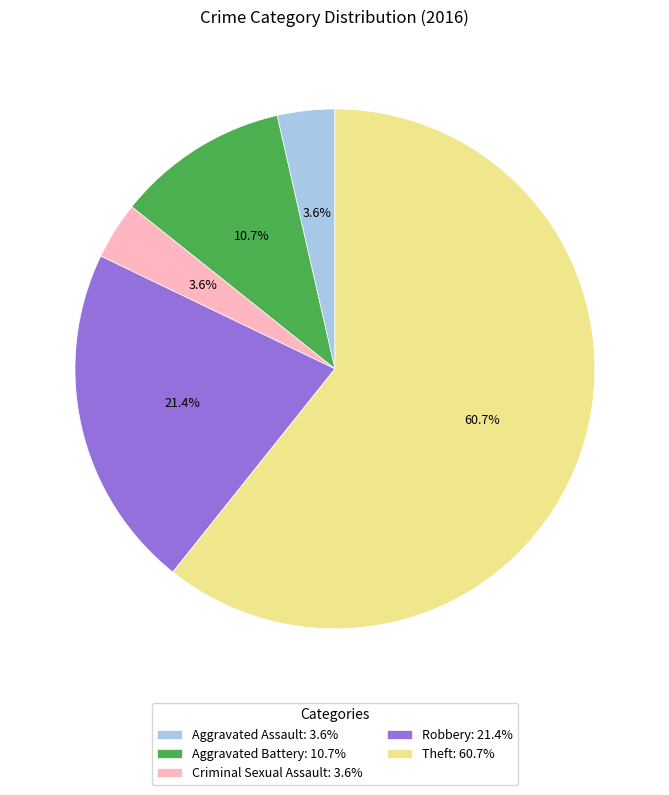

Is there any slice that represents more than half of the pie?

Yes